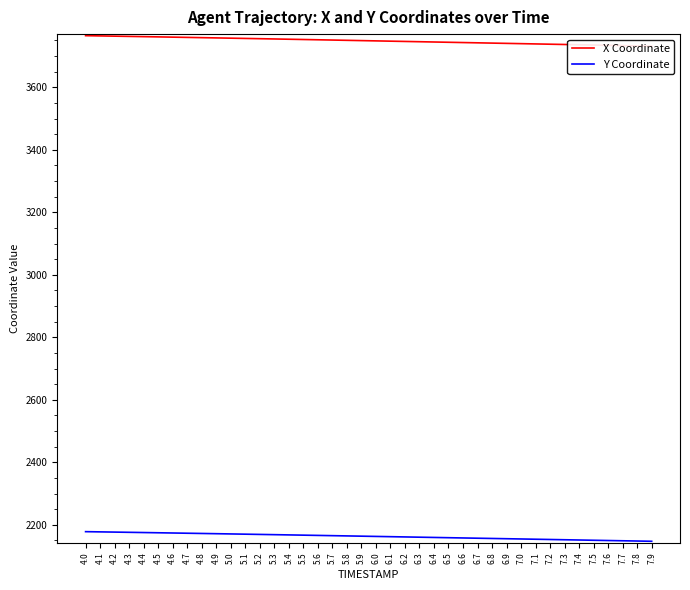

What value does the Y Coordinate series have at 5.2?

2169.3